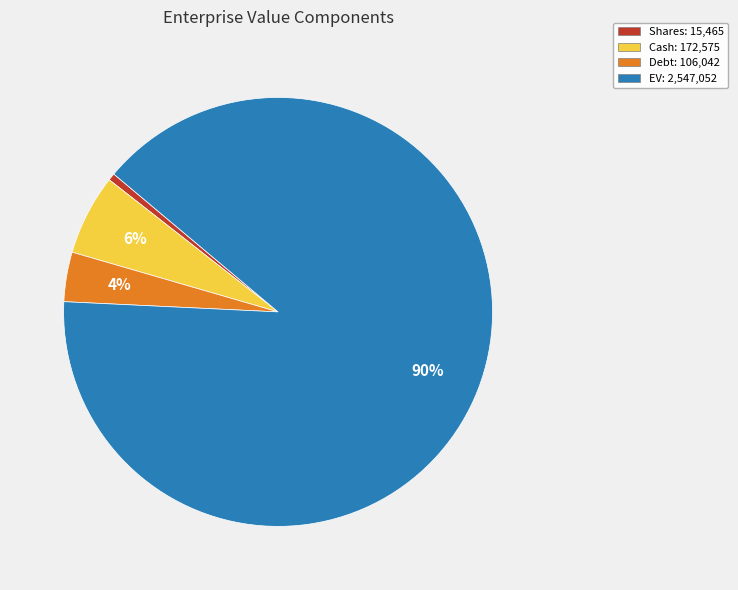

To the nearest percent, what is the average slice percentage?

25%